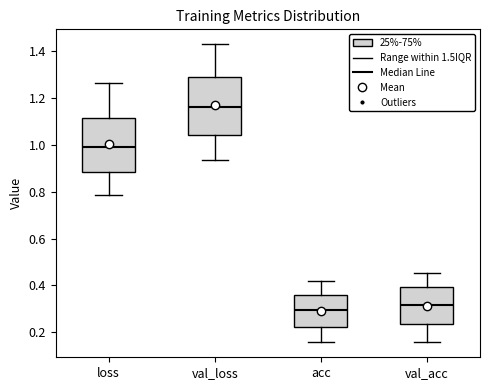

Where is the upper edge of the box for acc on the y-axis? The values are not printed on the chart, so give them approximately, as read against the axis.

0.36